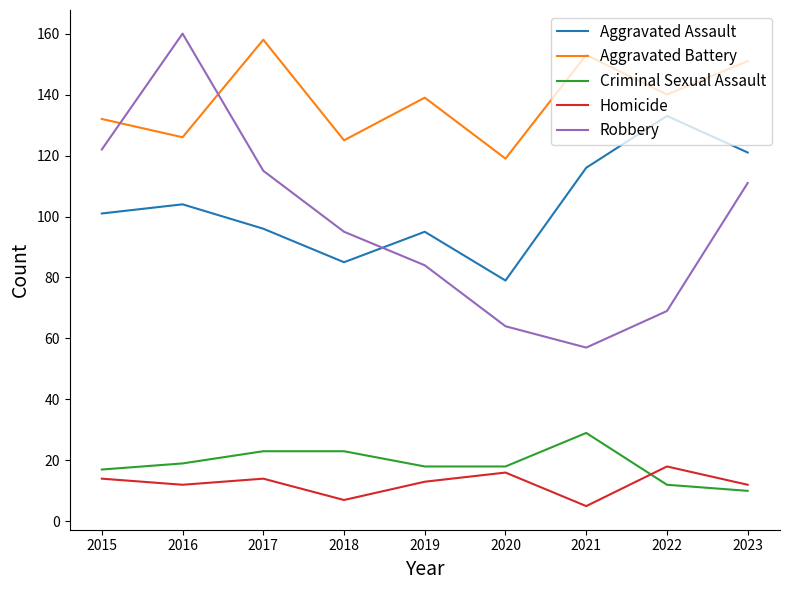

At 2016, list the series in order from smallest to largest.

Homicide, Criminal Sexual Assault, Aggravated Assault, Aggravated Battery, Robbery